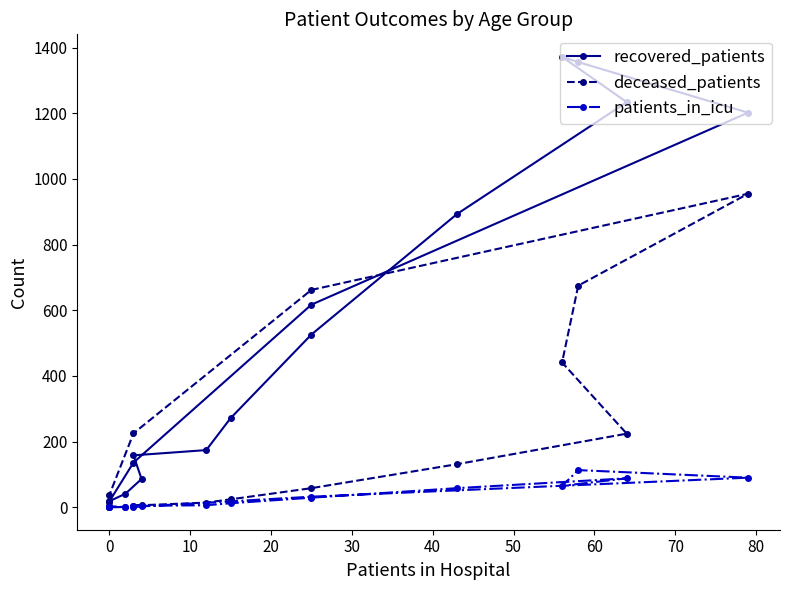

What is the label of the 6th point from the left?

40